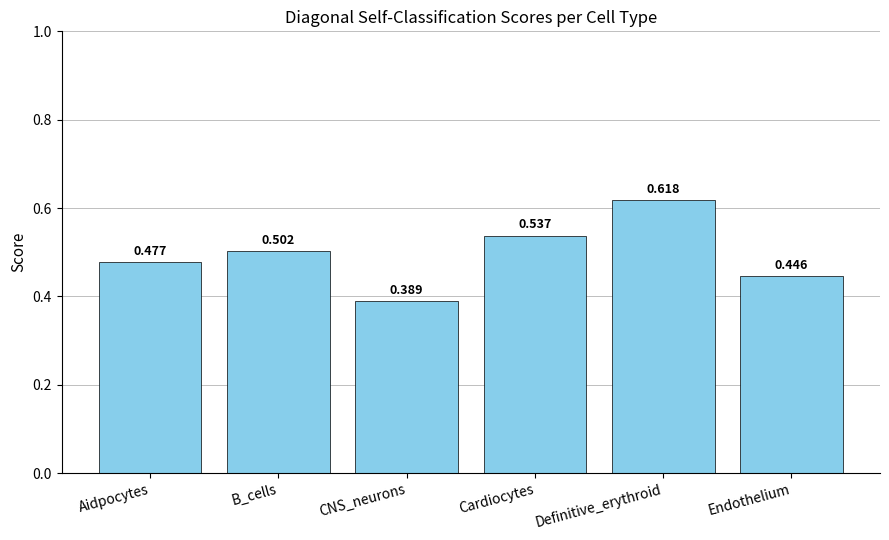

List the labels in order of value, largest first.

Definitive_erythroid, Cardiocytes, B_cells, Aidpocytes, Endothelium, CNS_neurons